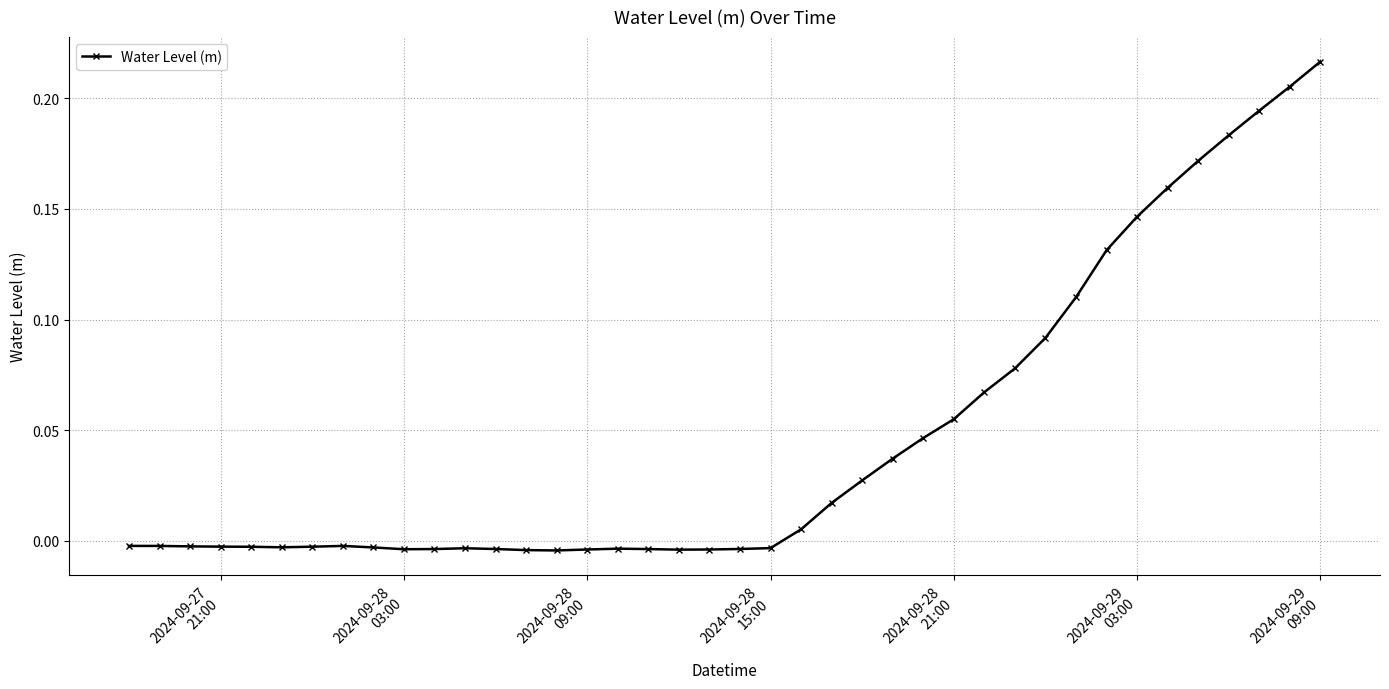

How many lines are shown in the chart?

1